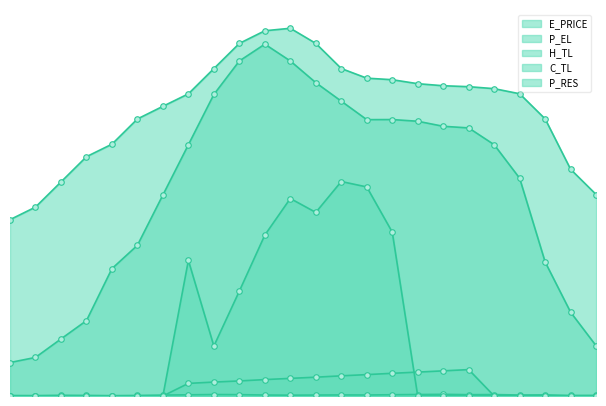

Reading right to left, what are all the values shown in this chart?

E_PRICE: 0.5	0.4	0.9	0.8	1.1	1.1	1.3	1.2	1.0	0.8	0.9	0.8	0.7	0.8	1.1	1.2	0.9	0.7	0.4	0.3	0.5	0.6	0.3	0.4
P_EL: 160.0	180.0	220.0	240.0	244.0	245.6	246.4	248.0	251.2	252.4	260.0	280.0	292.0	290.0	280.0	260.0	239.9	230.0	220.0	200.0	190.0	170.0	150.0	140.0
H_TL: 39.9	66.5	106.4	172.9	199.5	212.9	214.2	218.2	219.5	219.4	234.1	248.8	266.0	279.4	266.0	239.4	199.5	159.6	119.7	101.1	59.8	45.3	30.6	26.6
C_TL: 0.0	0.0	0.0	0.0	0.0	21.0	20.0	19.0	18.0	17.0	16.0	14.9	14.0	13.0	12.0	11.0	10.0	0.0	0.0	0.0	0.0	0.0	0.0	0.0
P_RES: 0.0	0.0	0.0	0.0	0.0	0.0	0.0	0.0	130.1	166.0	170.3	145.8	156.8	127.8	83.3	39.7	107.7	0.0	0.0	0.0	0.0	0.0	0.0	0.0